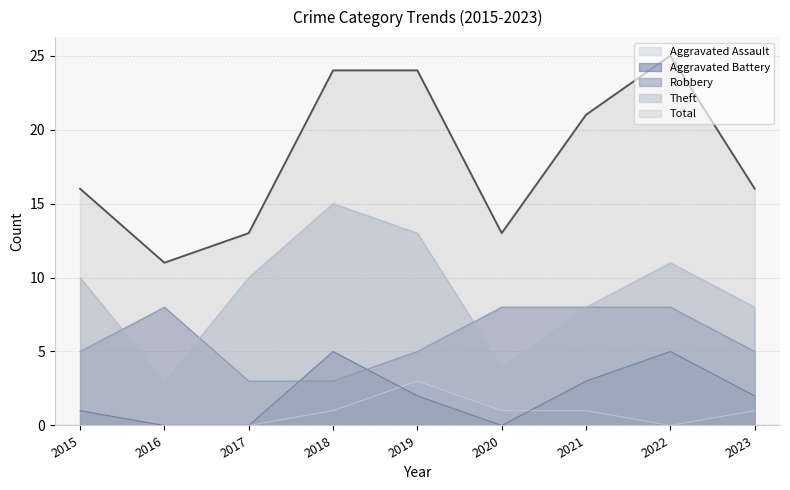

What is the difference between the maximum and minimum values in the Aggravated Assault series?

3